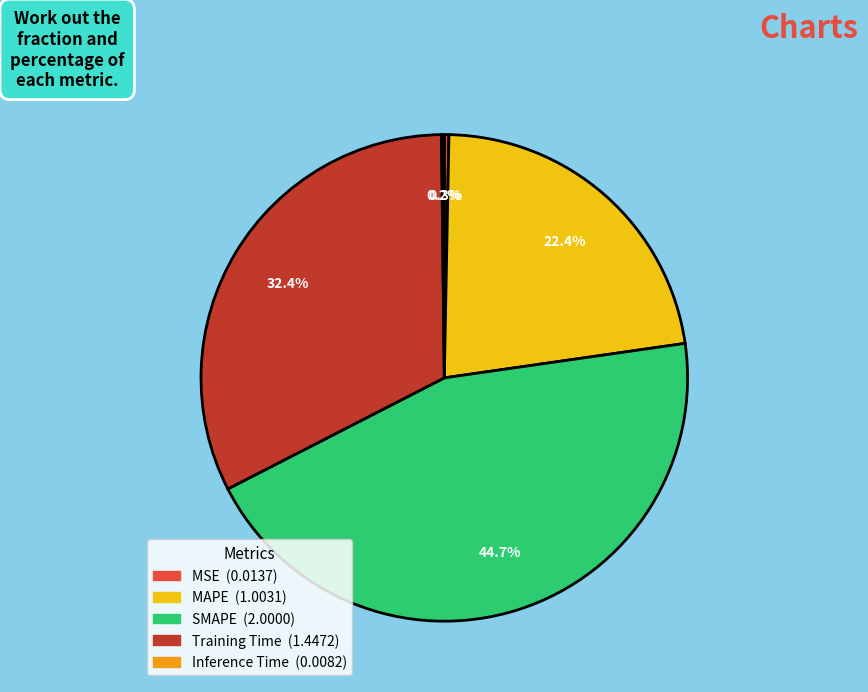

Does MSE account for over 50% of the chart?

No